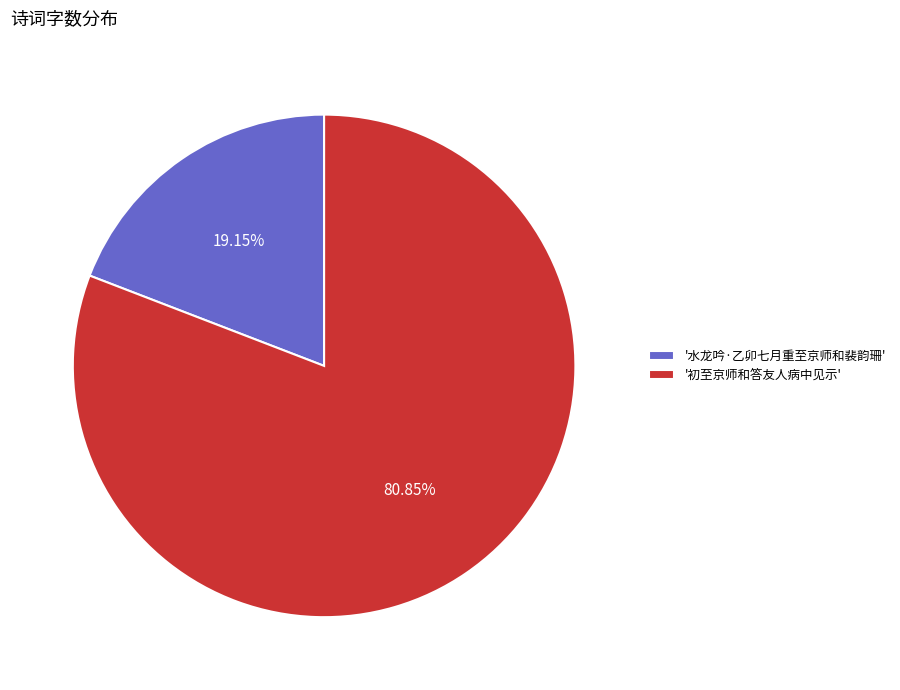

What is the smallest slice in the pie chart?

'水龙吟·乙卯七月重至京师和裴韵珊'